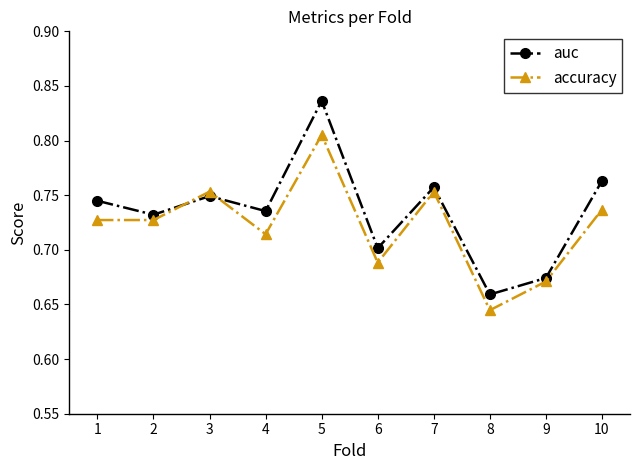

How many times do auc and accuracy cross each other?

2